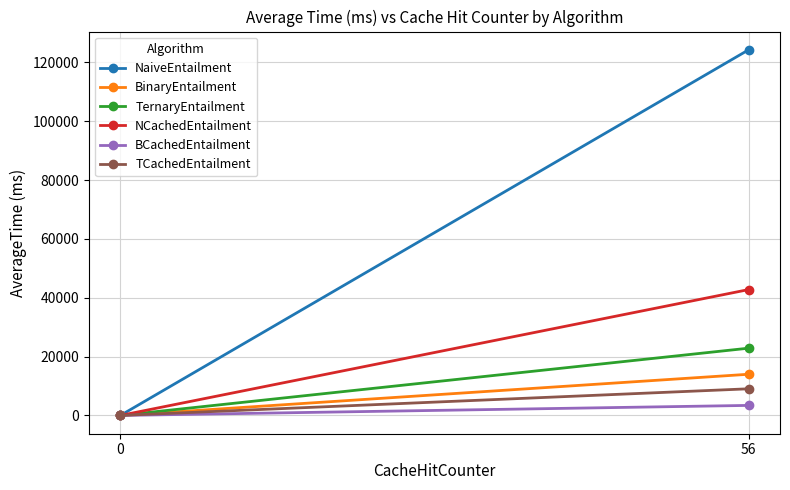

Which series has the largest range (max minus min)?

NaiveEntailment